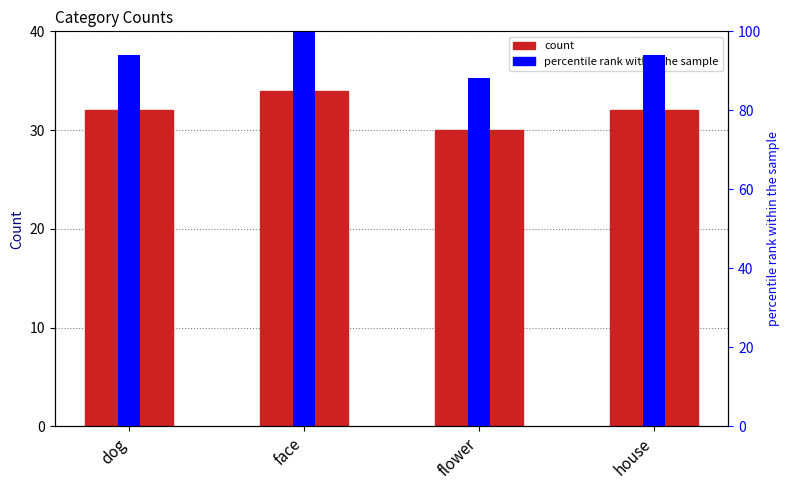

The count series shows 30.0 at flower. True or false?

True